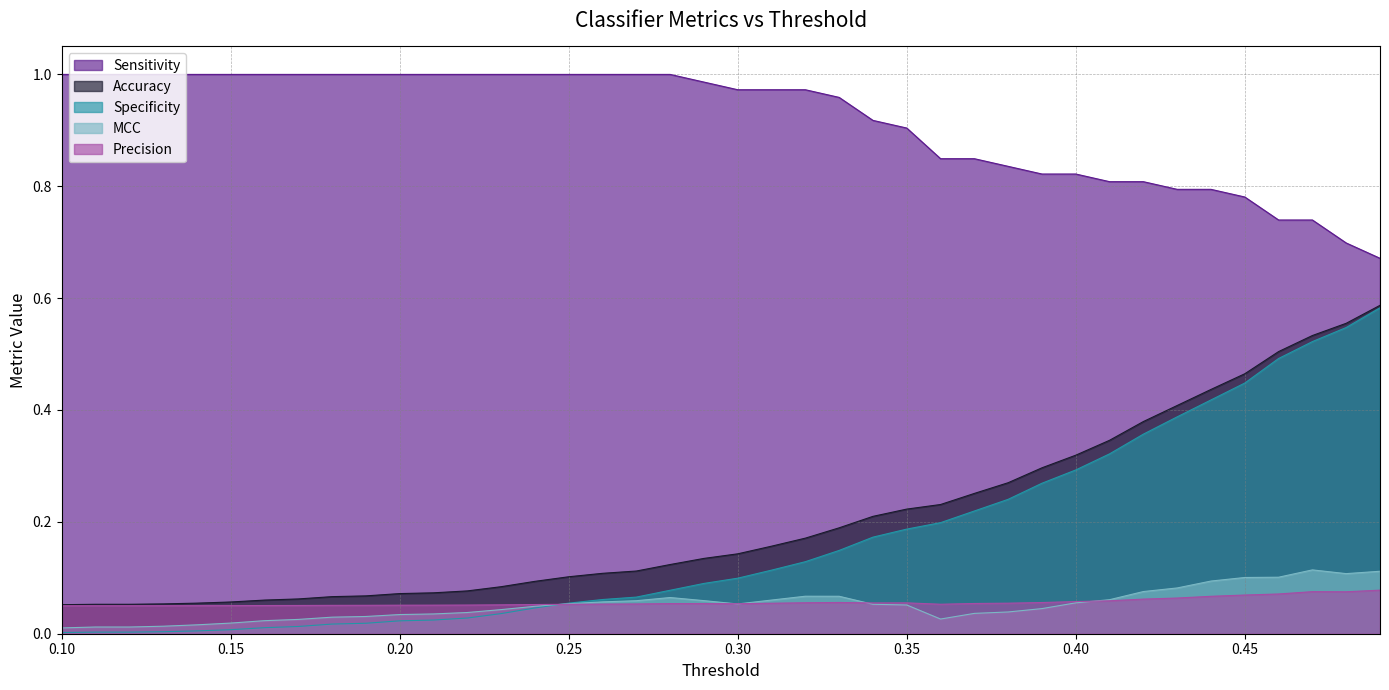

What is the sum of the Accuracy values at 0.15 and 0.47?

0.6